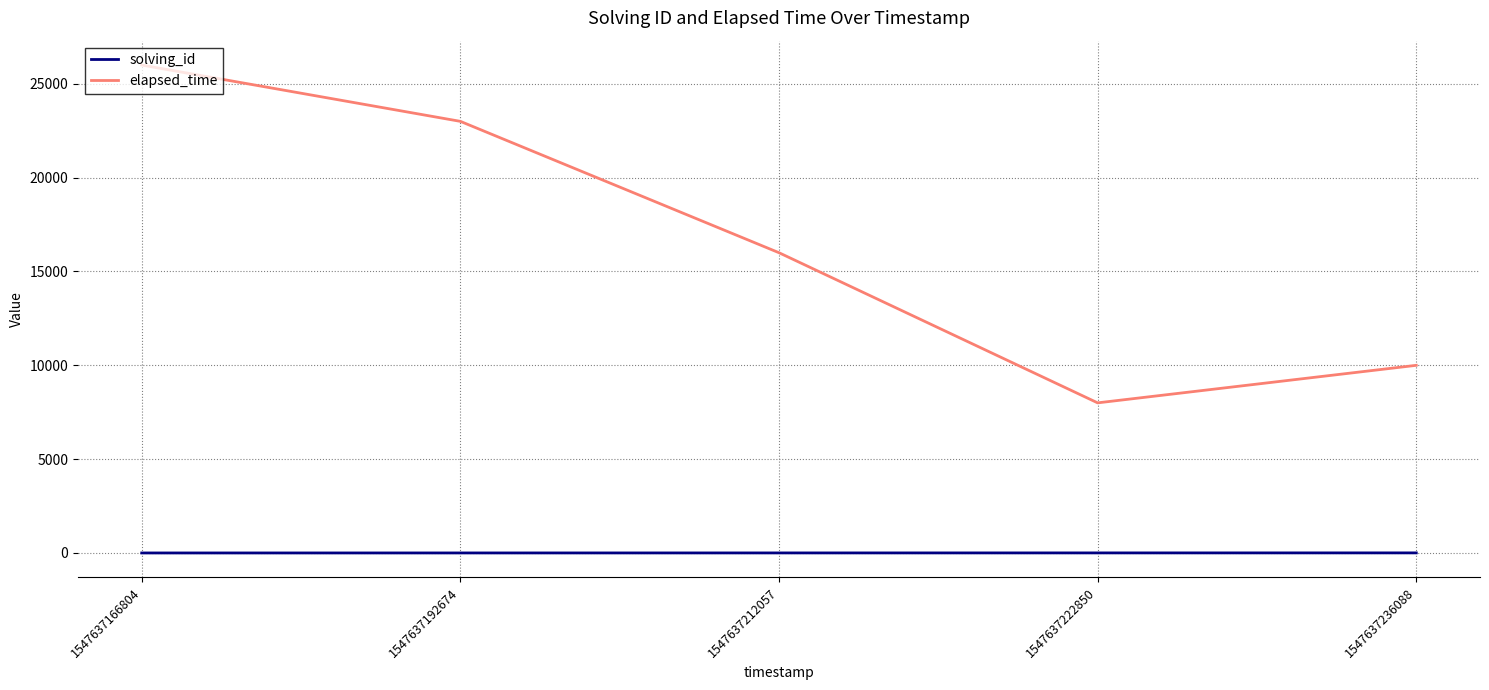

Is the value of solving_id at 1547637192674 greater than the value of elapsed_time at 1547637236088?

No